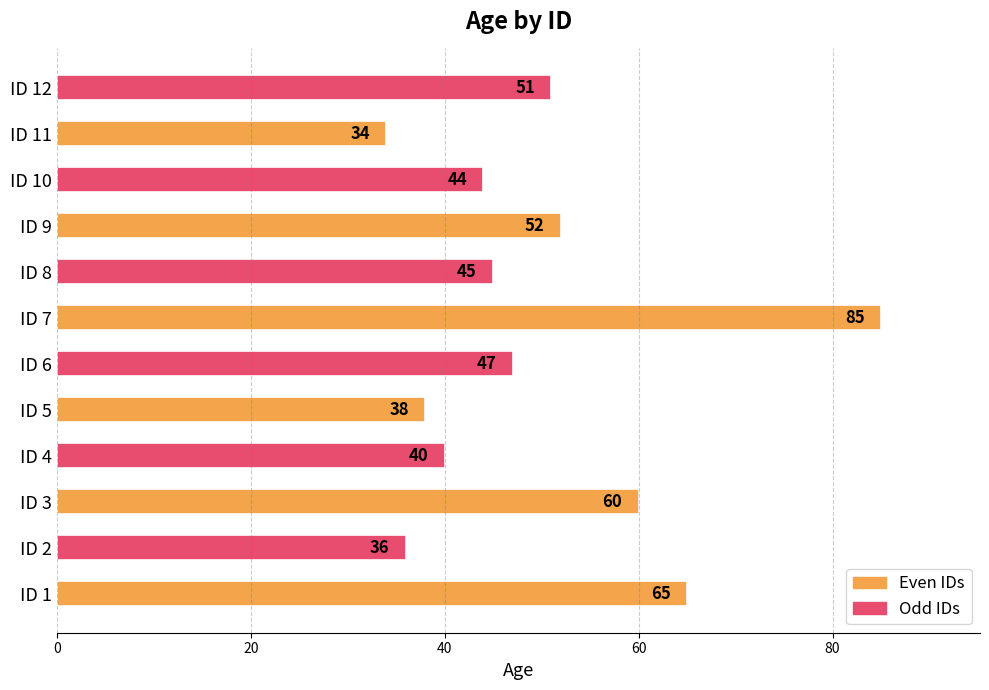

Approximately how many times larger is the value at ID 4 compared to ID 5?

1.1